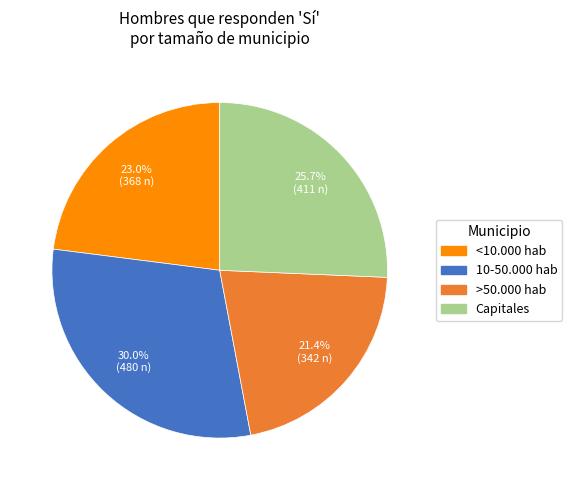

Is it true that <10.000 hab is 9% of the pie?

False